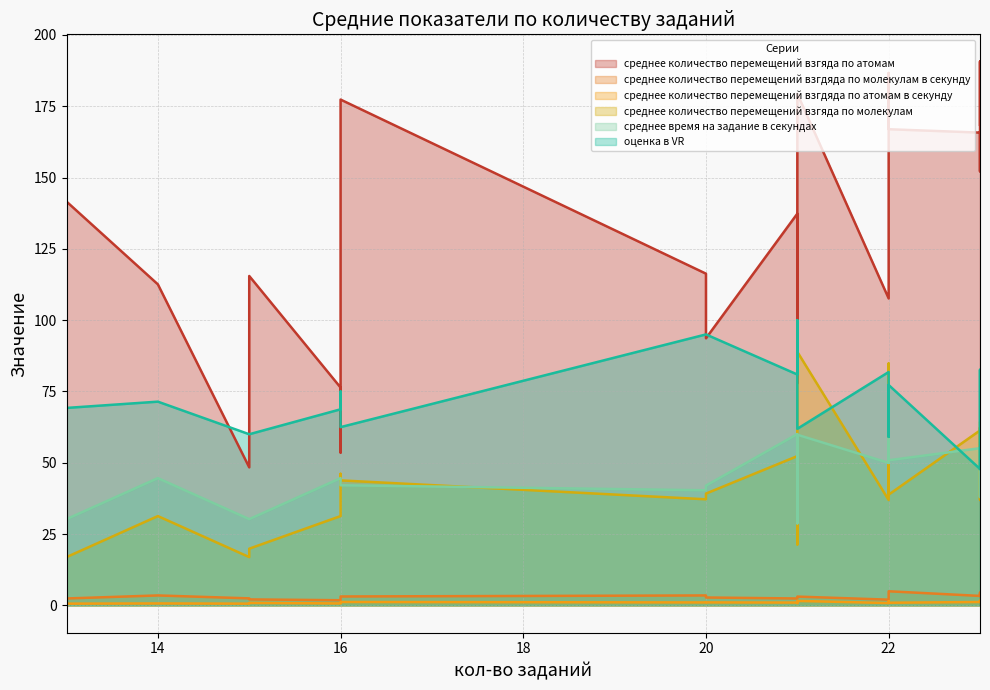

The среднее время на задание в секундах series shows 55.1 at 23. True or false?

True